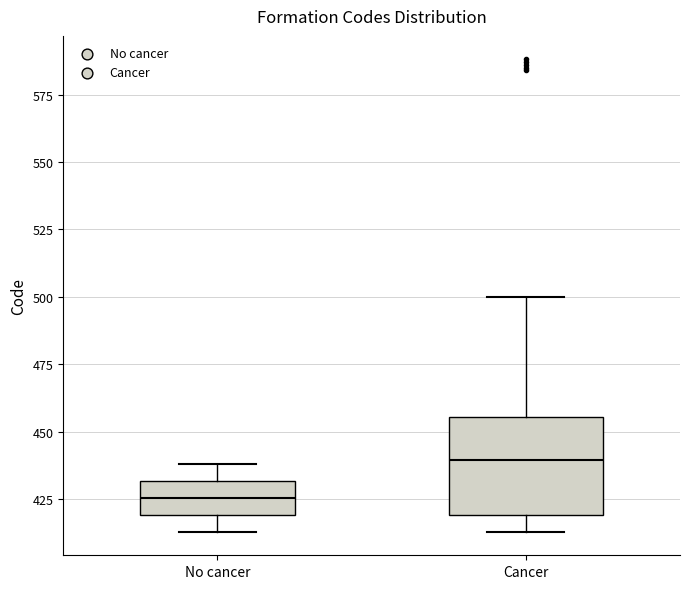

Reading left to right, transcribe this box plot: for each box, give where its median line is, the range the box spans, and where its two whiskers end, as read against the y-axis. The values are not printed on the chart, so give them approximately, as read against the axis.

No cancer: median 425, box 420 to 430, whiskers 415 to 440
Cancer: median 440, box 420 to 455, whiskers 415 to 500